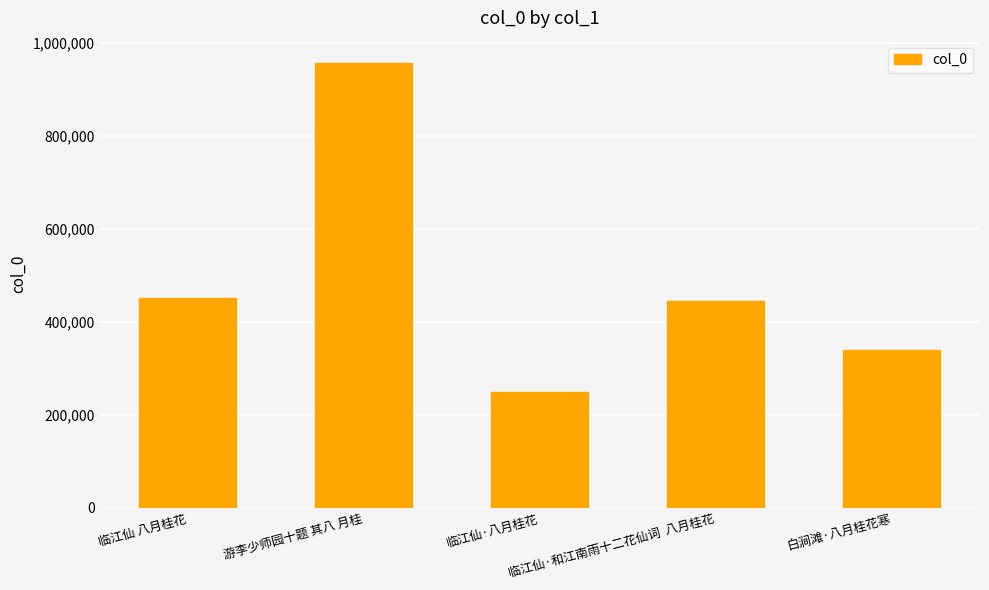

What is the value of the 5th bar from the left?

339560